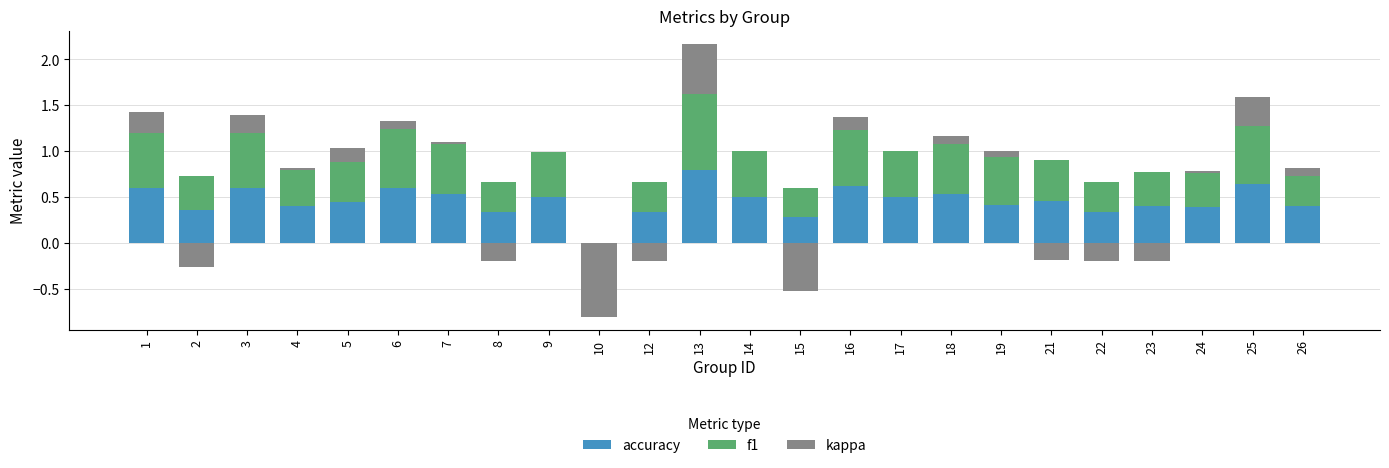

Is the value of f1 at 21 greater than the value of kappa at 2?

Yes